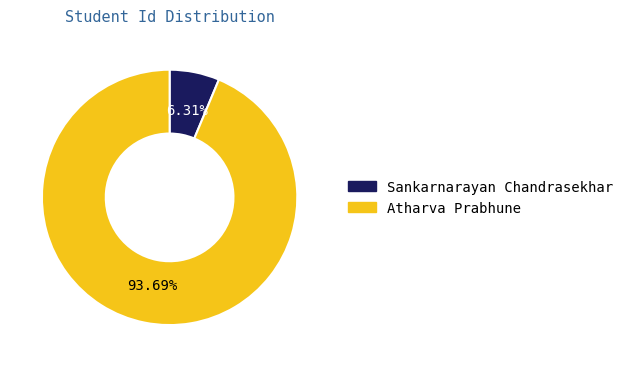

What is the largest slice in the pie chart?

Atharva Prabhune